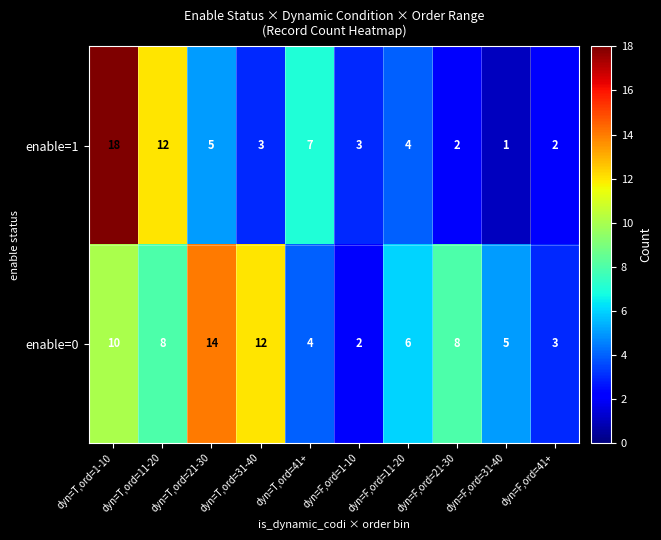

Rank the series at dyn=F,ord=31-40 from lowest to highest value.

enable=1, enable=0